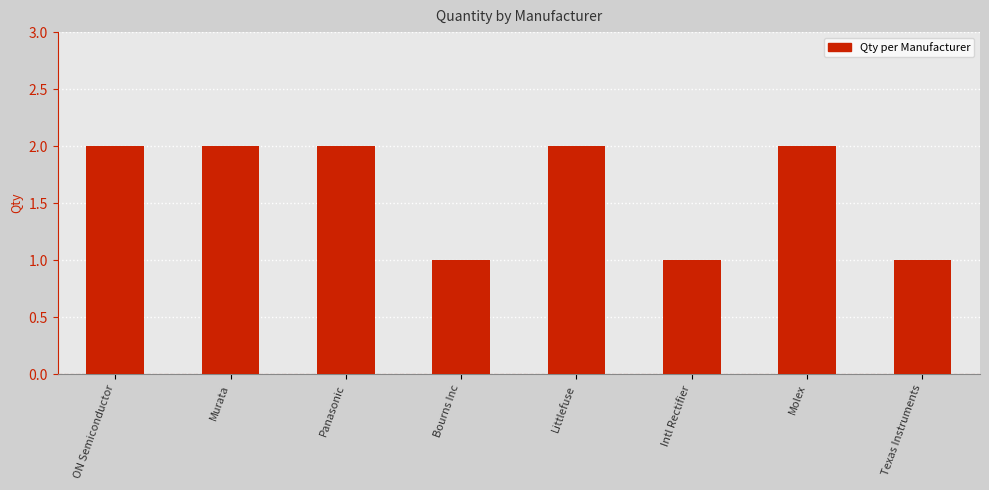

What is the label of the 1st bar from the left?

ON Semiconductor